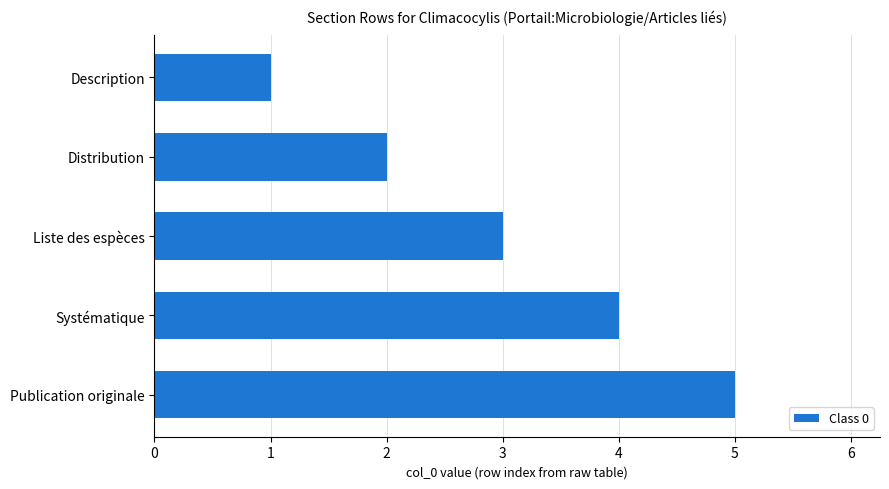

What is the minimum value shown in the chart?

1